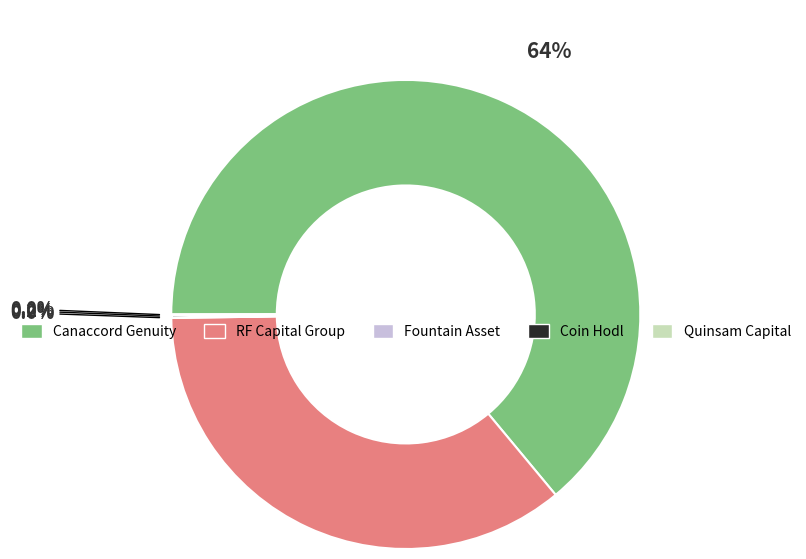

To the nearest percent, what is the difference between the largest and smallest slice percentages?

64%